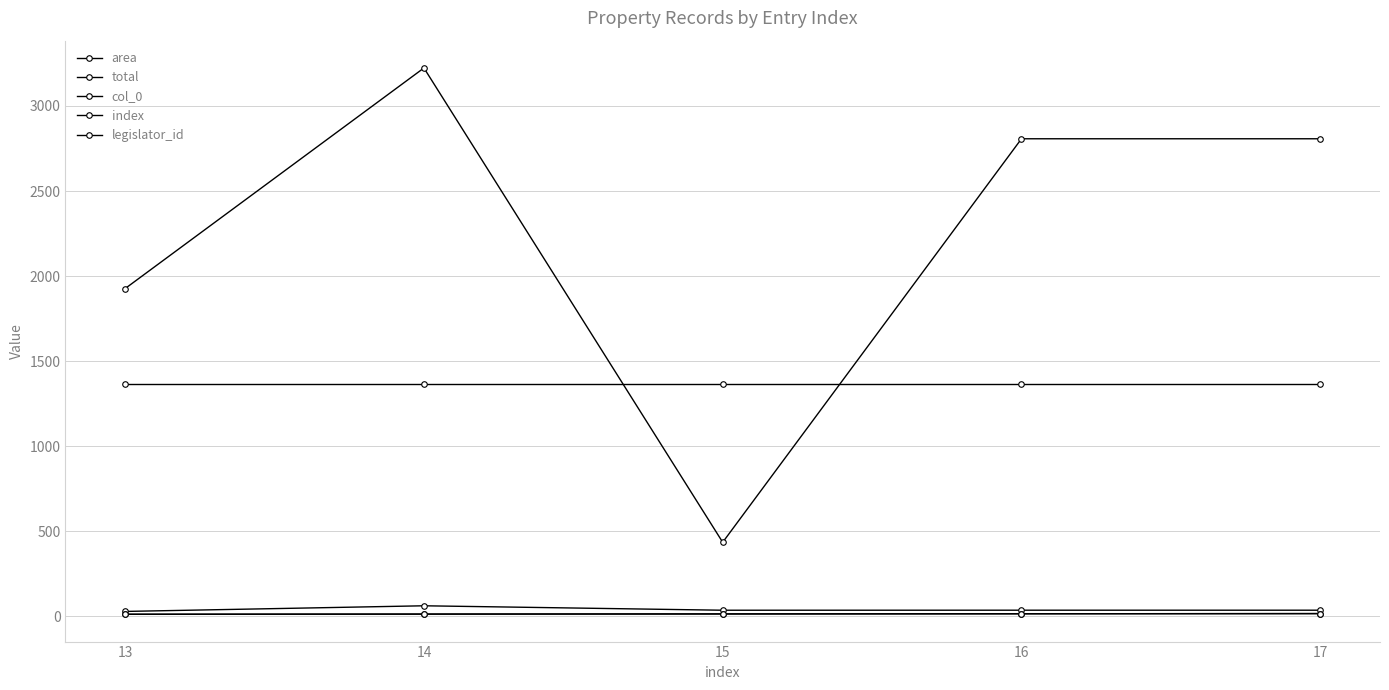

Which series has the widest spread of values?

area